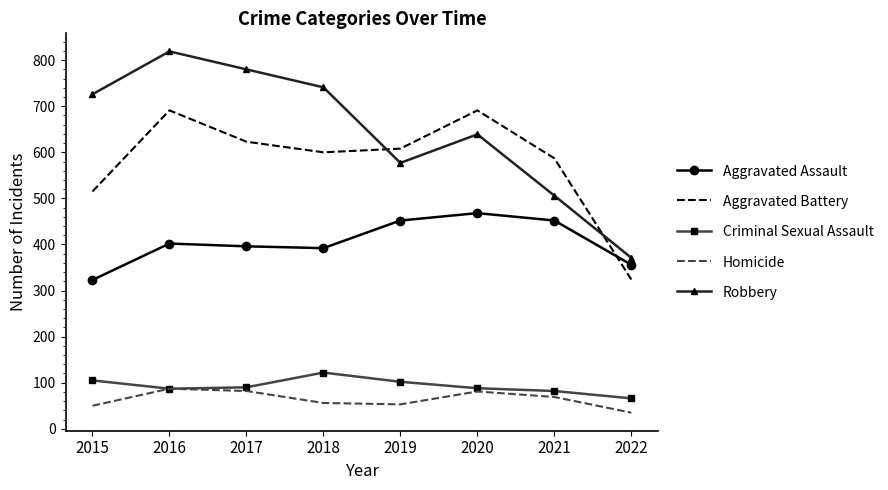

Where is Robbery nearest to the value 595?

2019